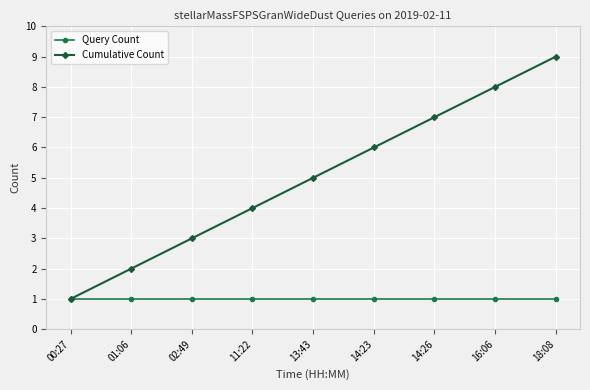

Reading left to right, transcribe all the data shown in this chart.

Query Count: 1	1	1	1	1	1	1	1	1
Cumulative Count: 1	2	3	4	5	6	7	8	9